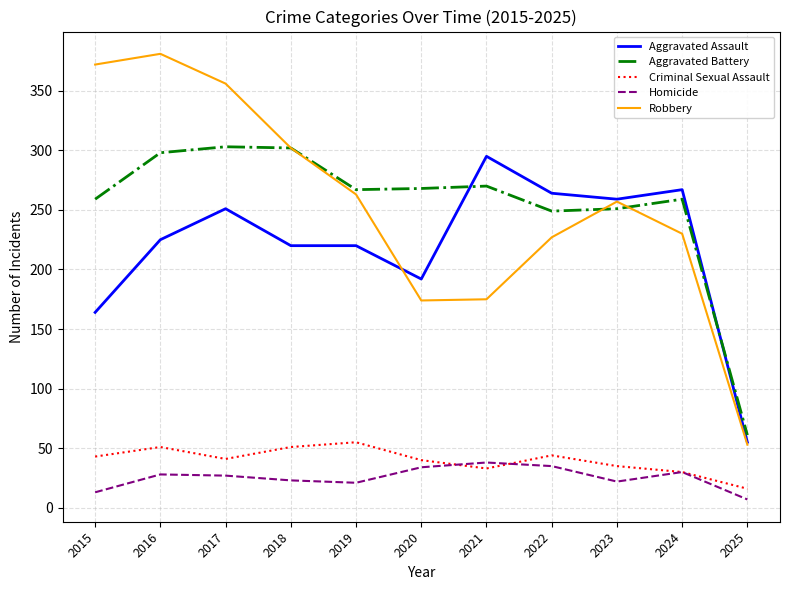

True or false: Criminal Sexual Assault and Aggravated Battery intersect in this chart.

False